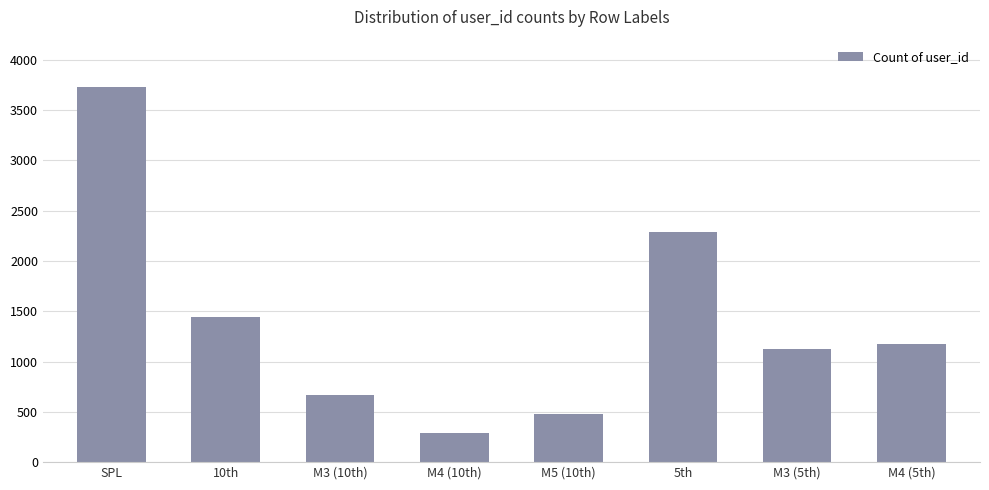

What is the minimum value shown in the chart?

293